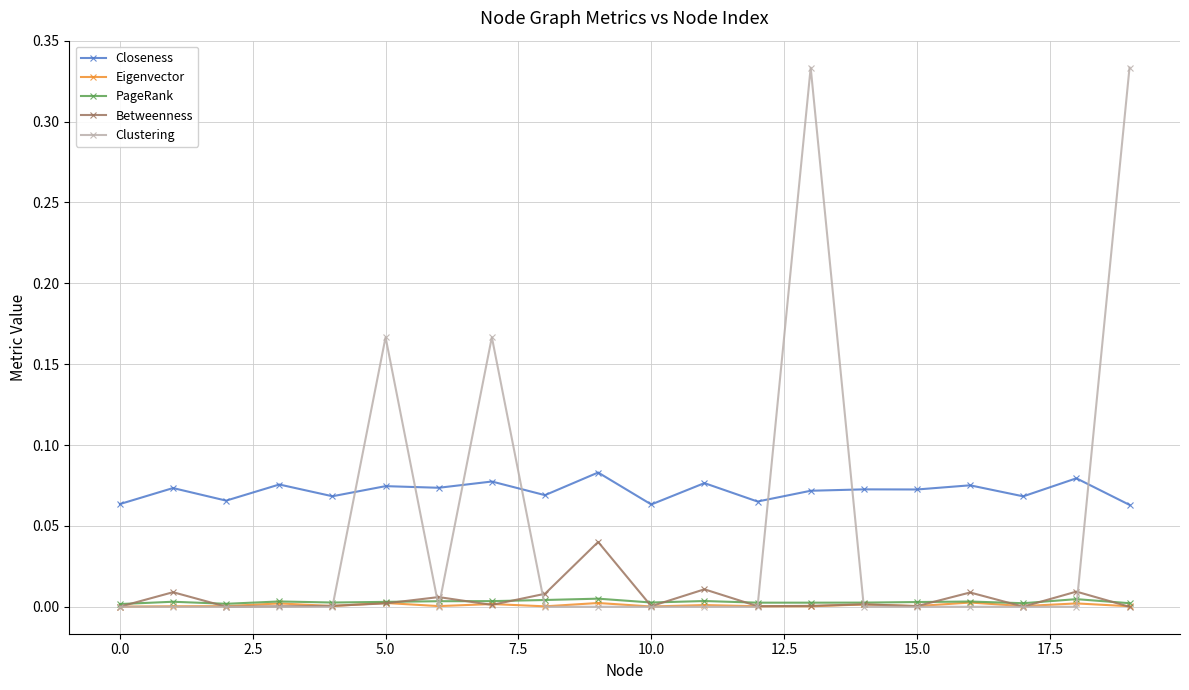

True or false: Closeness has more than 0 interior local peaks.

True